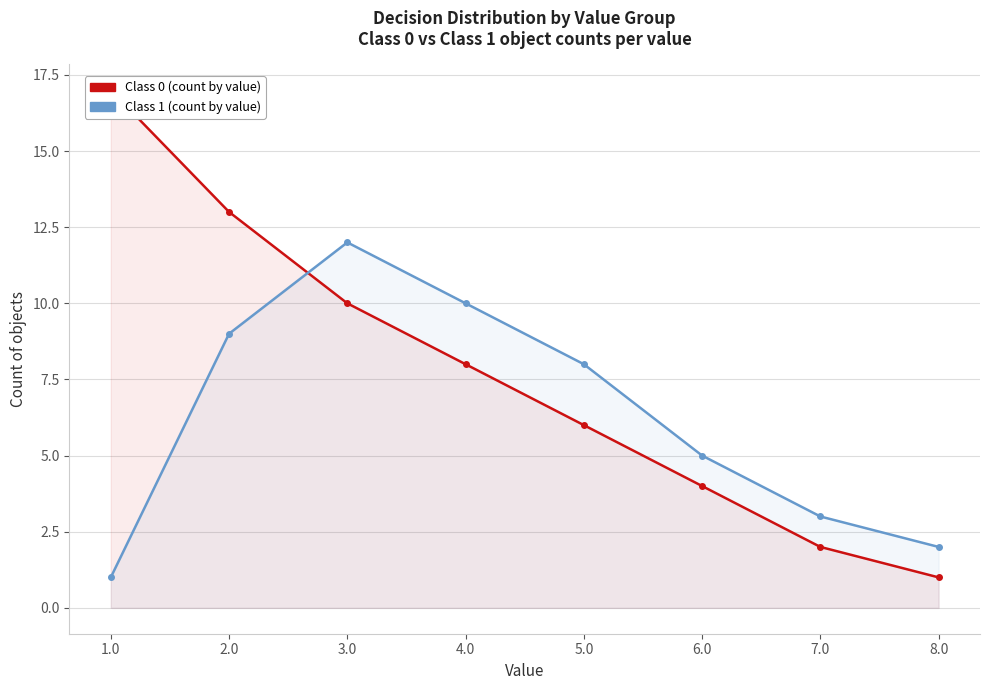

What position from the left is 6.0?

6